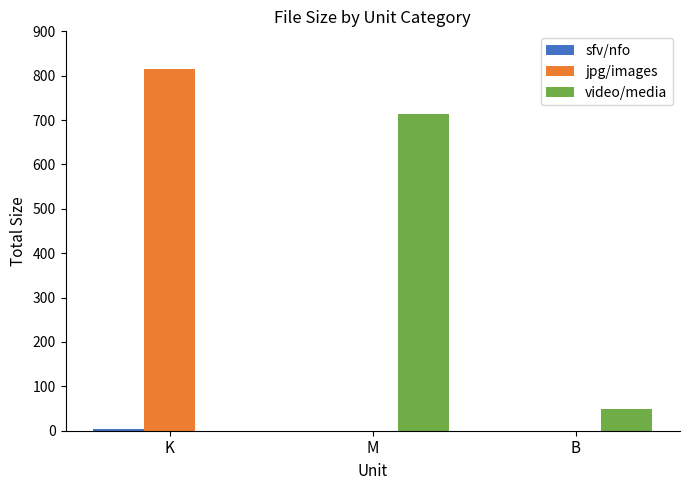

Between K and M, which series saw the biggest shift?

jpg/images